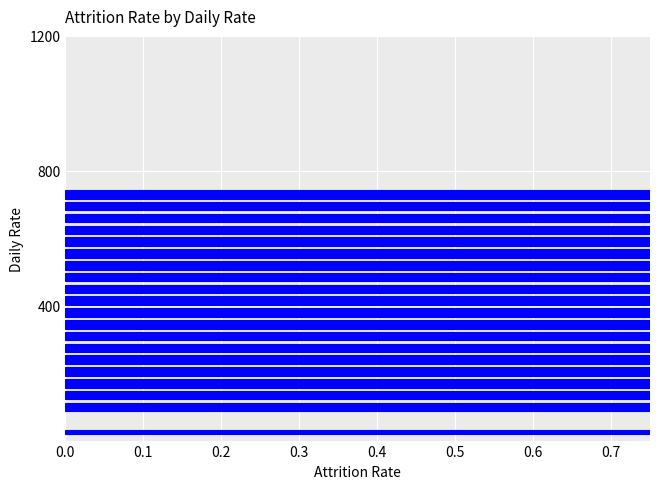

What position from the left is 0.1?

2